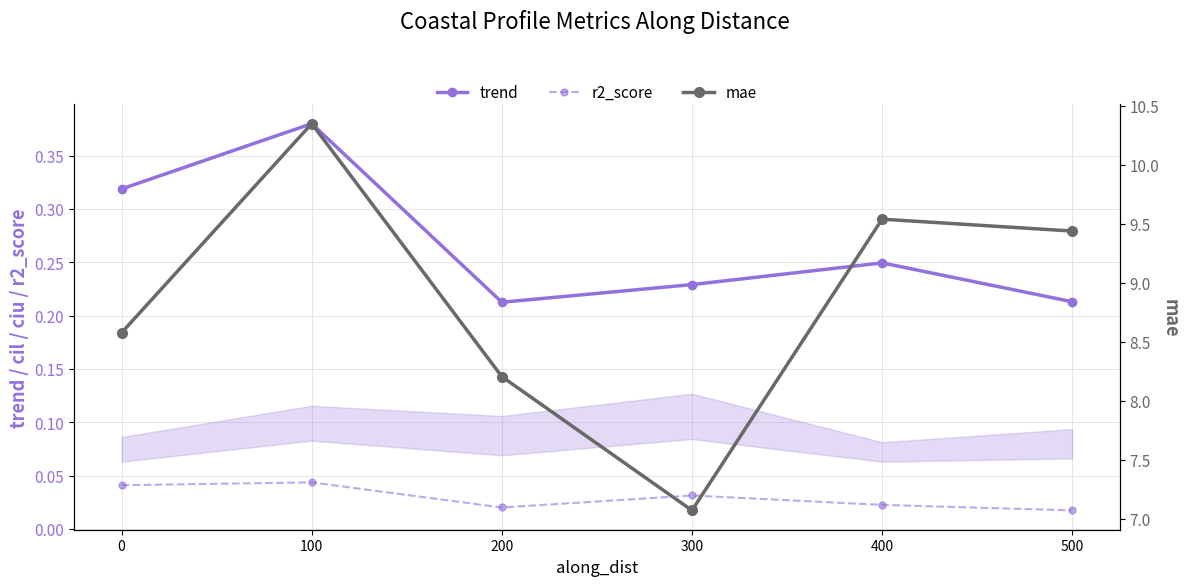

What is the sum of the trend values at 200 and 100?

0.6